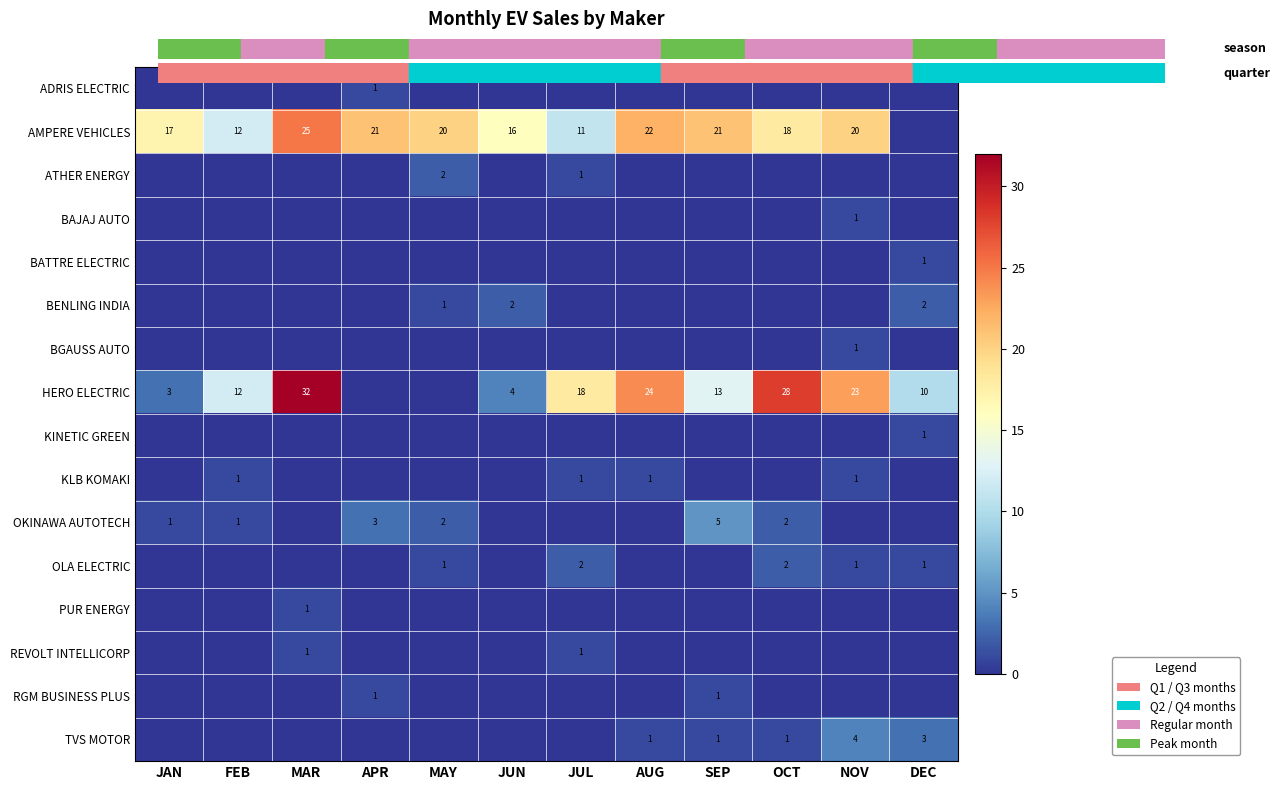

At which category is the sum across all series the highest?

MAR